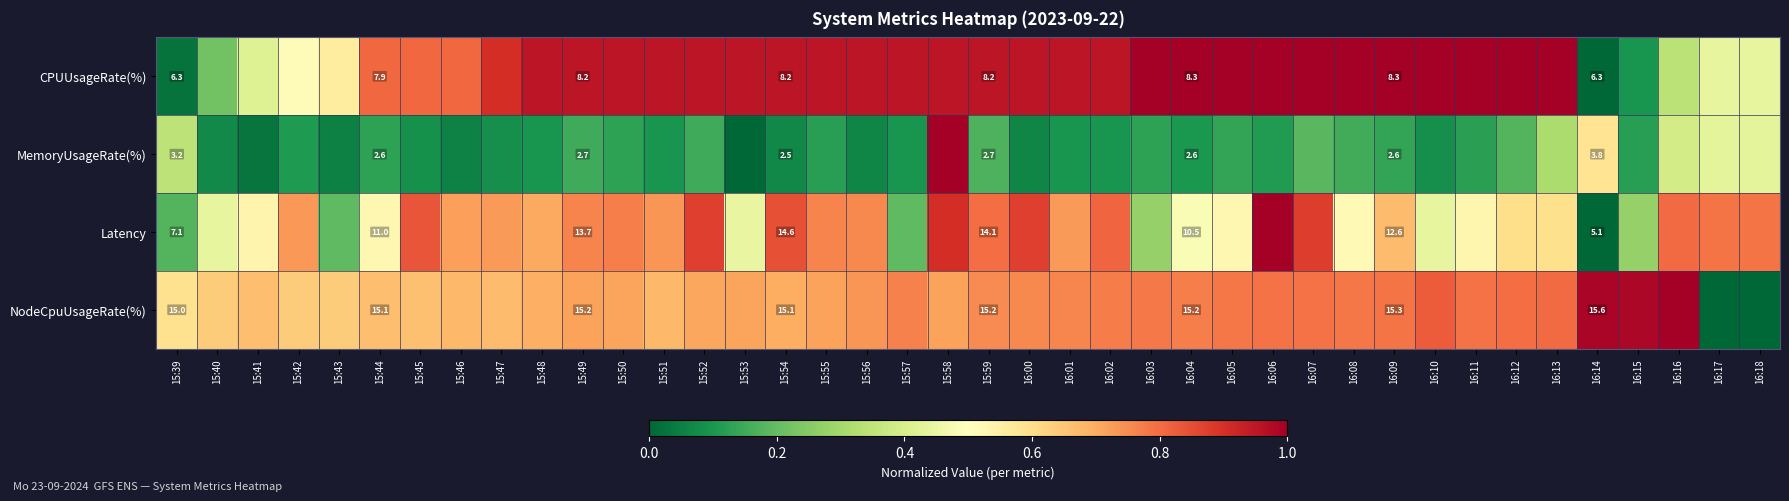

Is it true that NodeCpuUsageRate(%) equals 1.1 at 15:46?

False